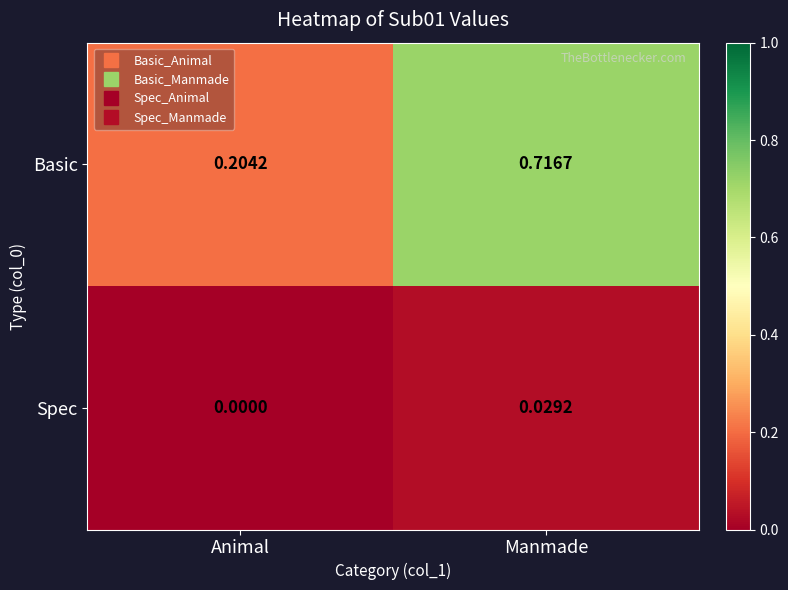

Which label corresponds to the smallest value in the chart?

Animal